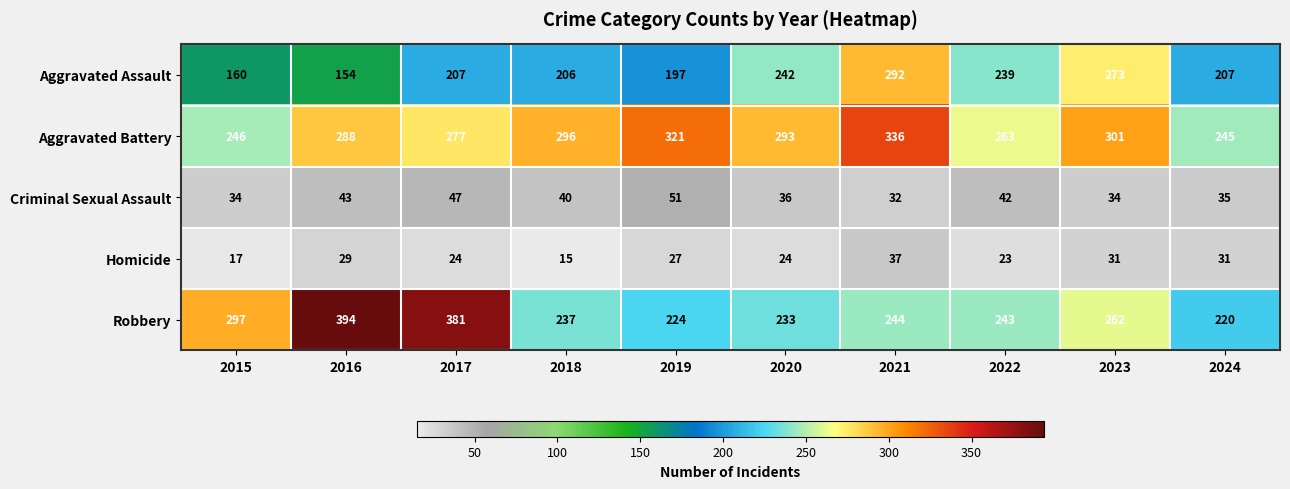

List the labels in order of Robbery value, largest first.

2016, 2017, 2015, 2023, 2021, 2022, 2018, 2020, 2019, 2024